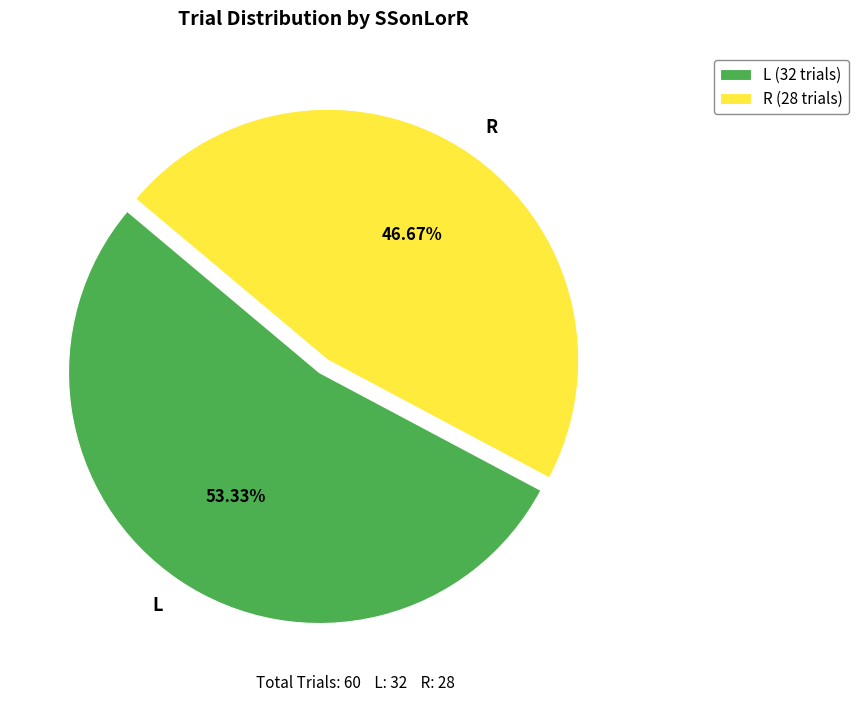

The R slice represents 47% of the pie. True or false?

True